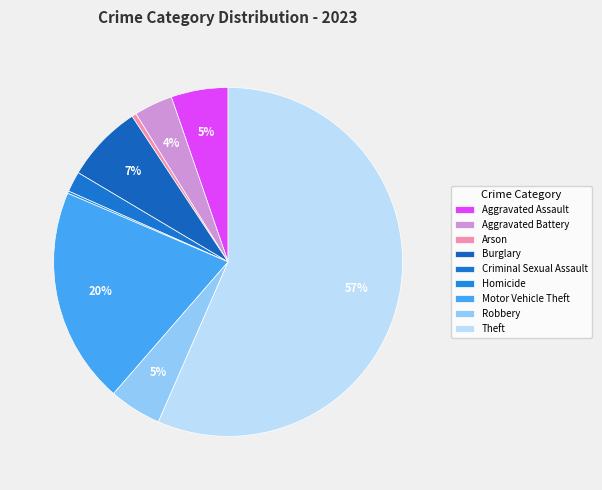

What percentage is the Theft slice, to the nearest percent?

57%